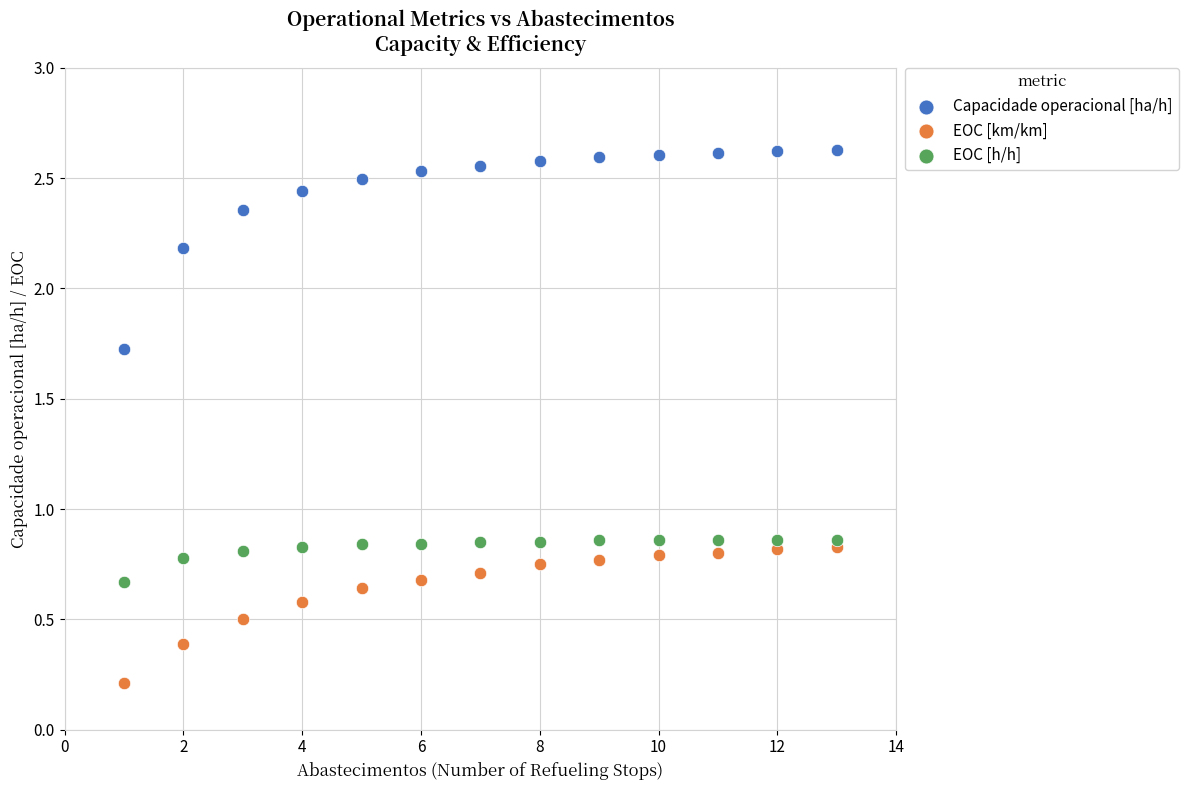

What is the X range (max minus min) for the scatter plot?

12.0